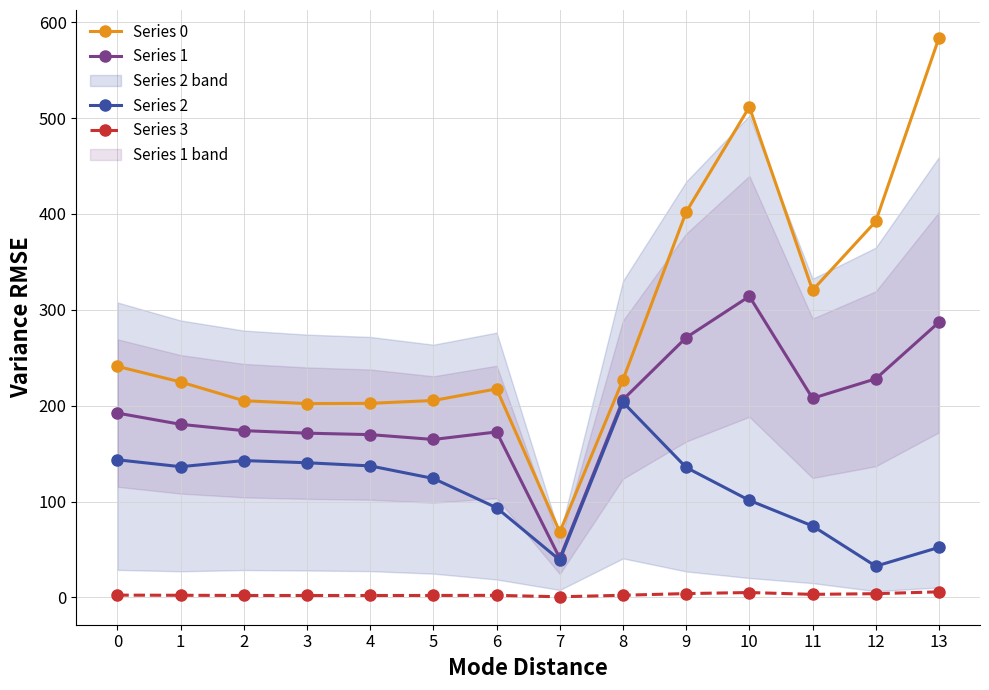

Between 8 and 12, which series saw the biggest shift?

Series 2